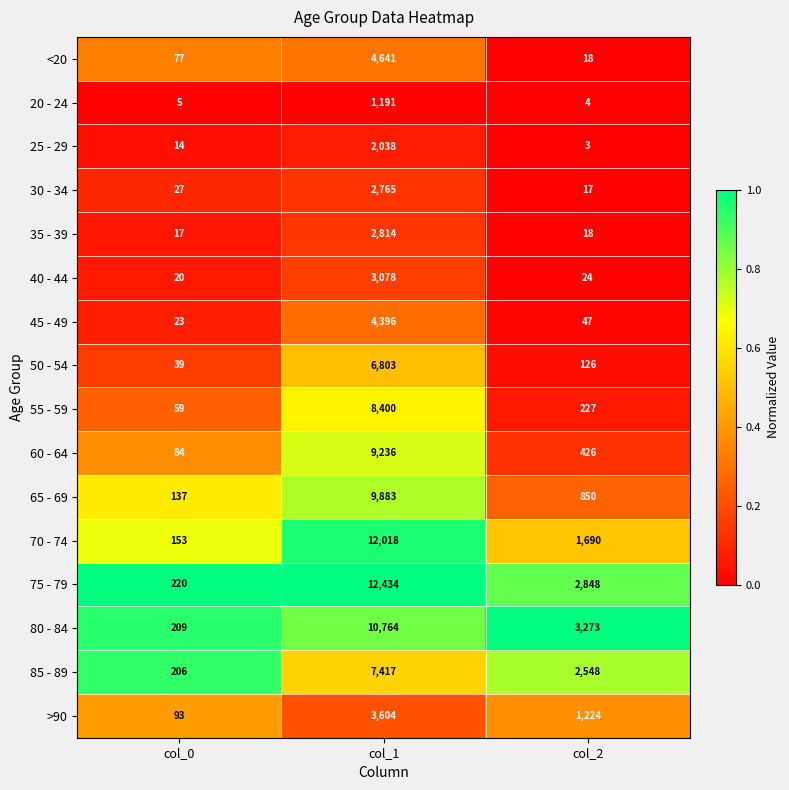

At which category is the sum across all series the highest?

col_1